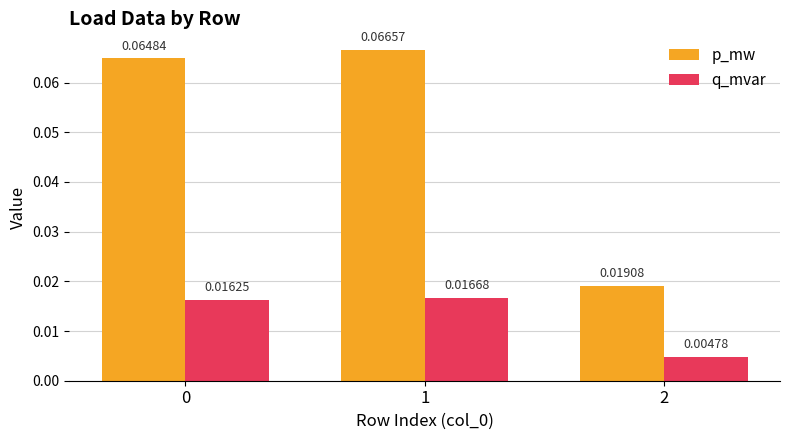

Are the bars grouped side by side (vs. stacked)?

Yes